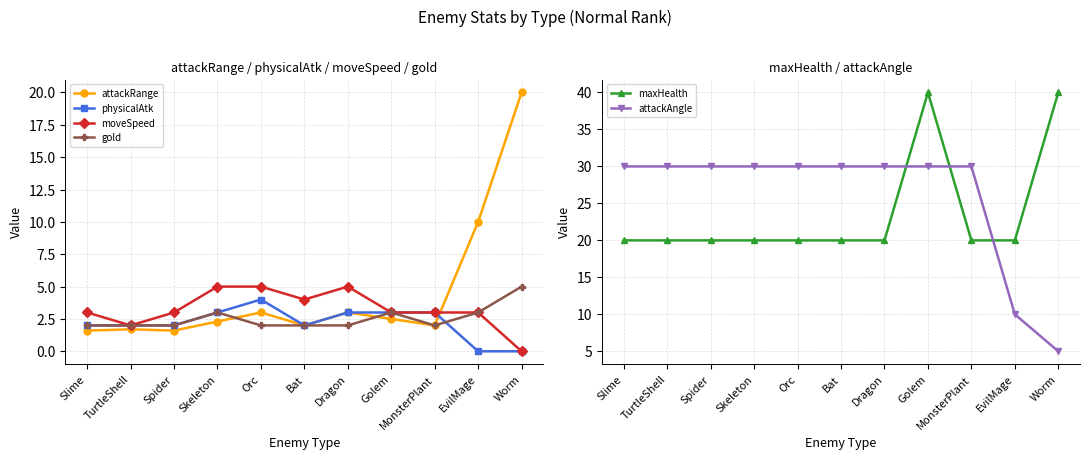

How many data points in physicalAtk are less than 2?

2